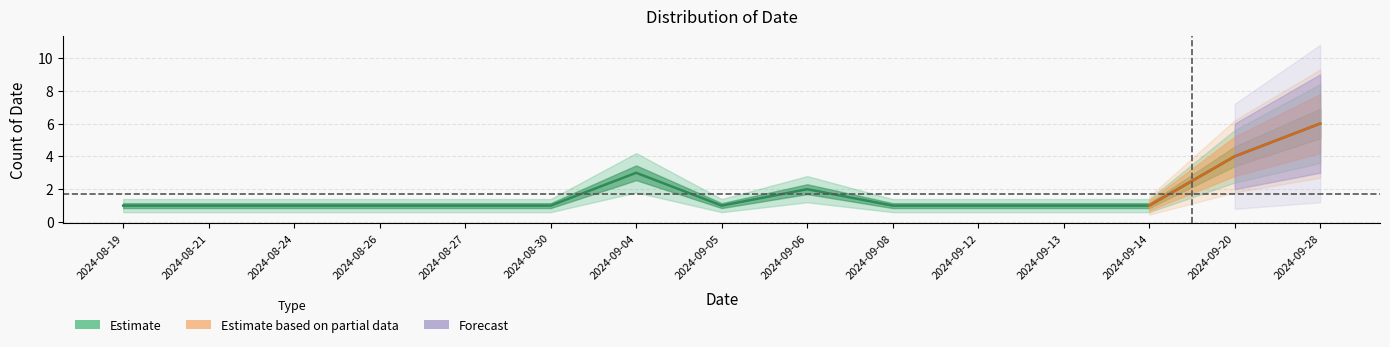

How many categories are shown in the chart?

15